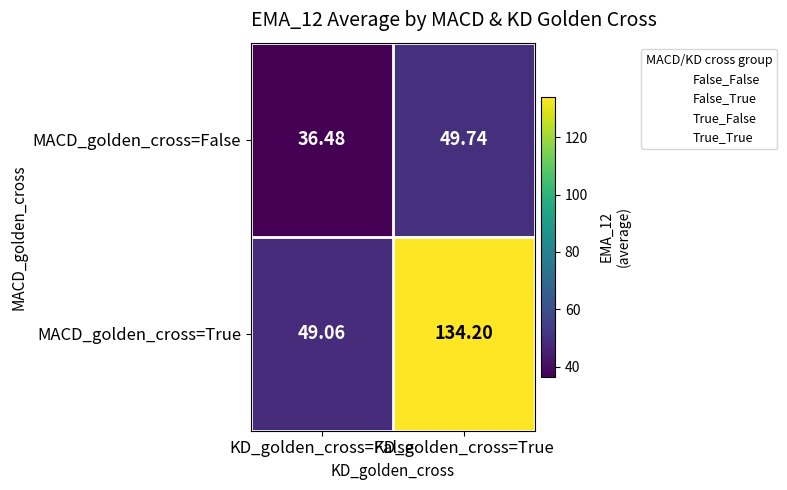

List the labels in order of MACD_golden_cross=True value, smallest first.

KD_golden_cross=False, KD_golden_cross=True